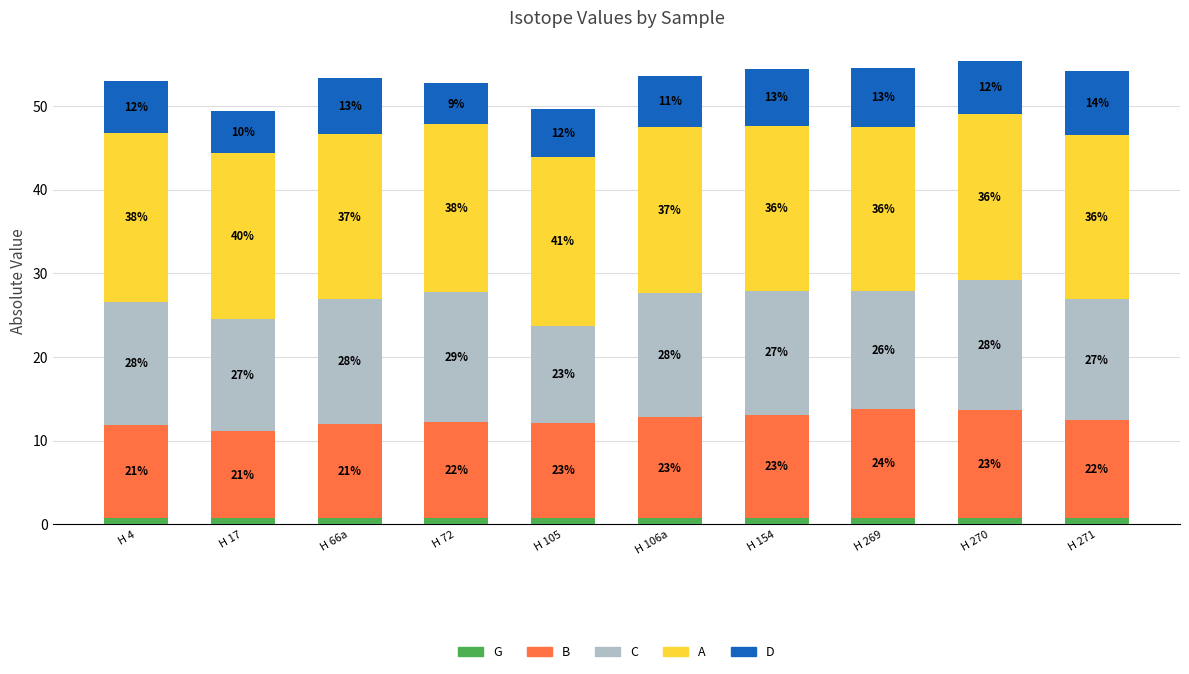

What are all the series names shown in the legend?

G, B, C, A, D